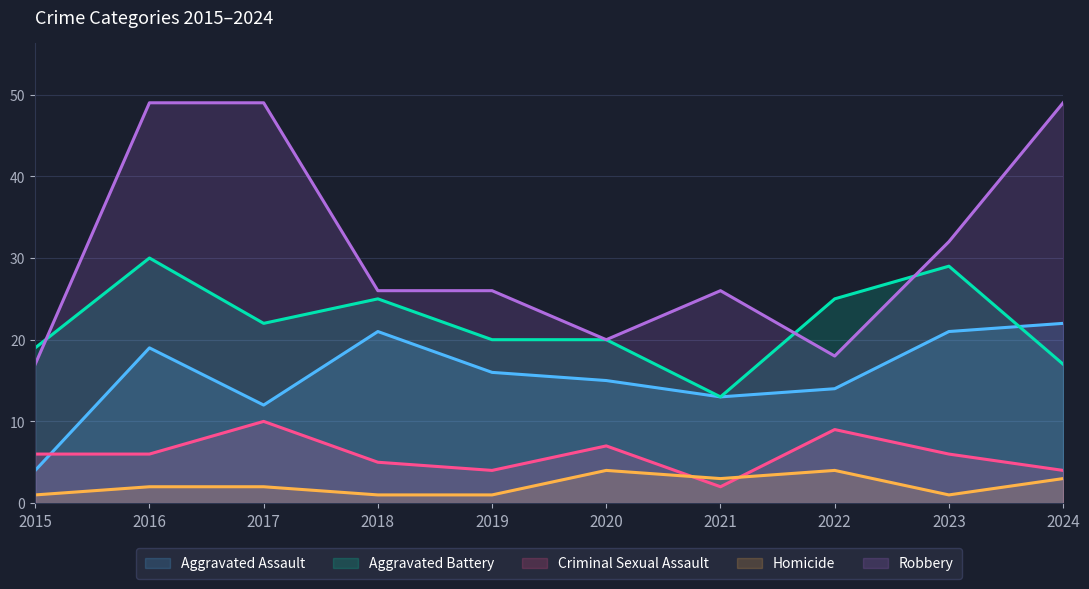

Read the Criminal Sexual Assault value at 2020.

7